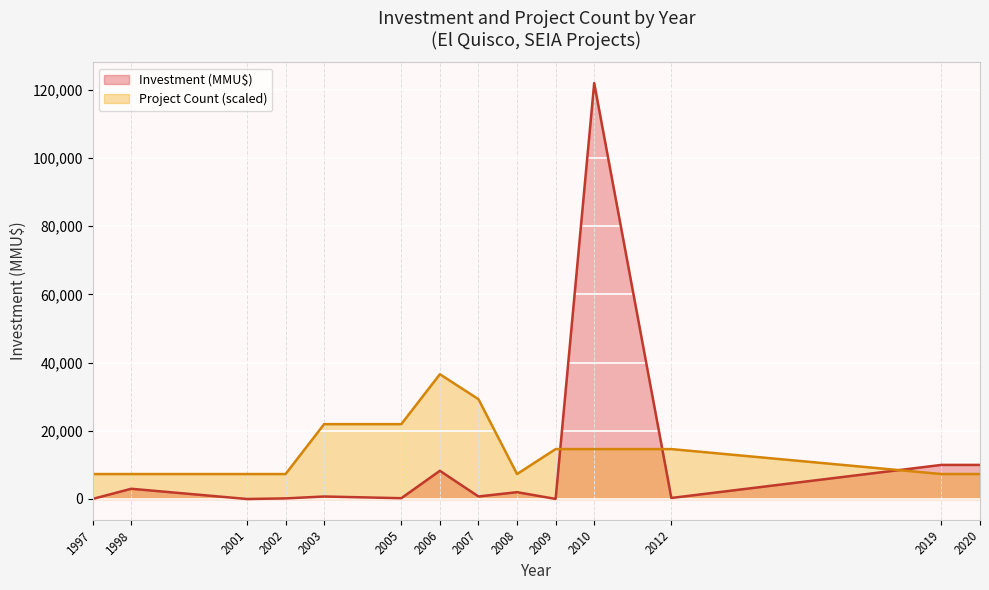

The value of Project Count (scaled) at 1998 is 7320. True or false?

True